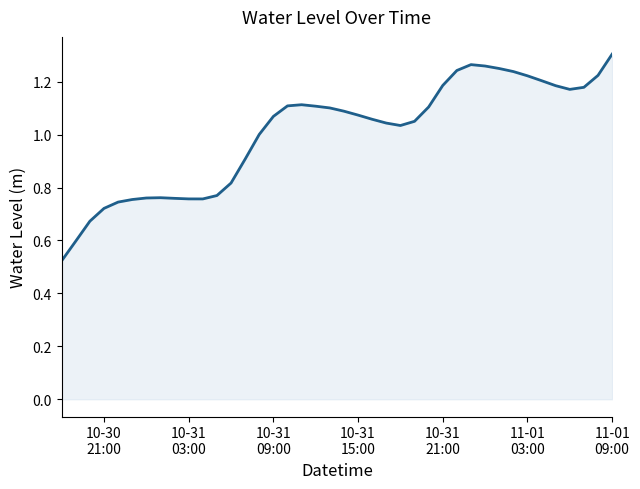

How many interior local valleys (lower than both neighbors) does the data have?

3